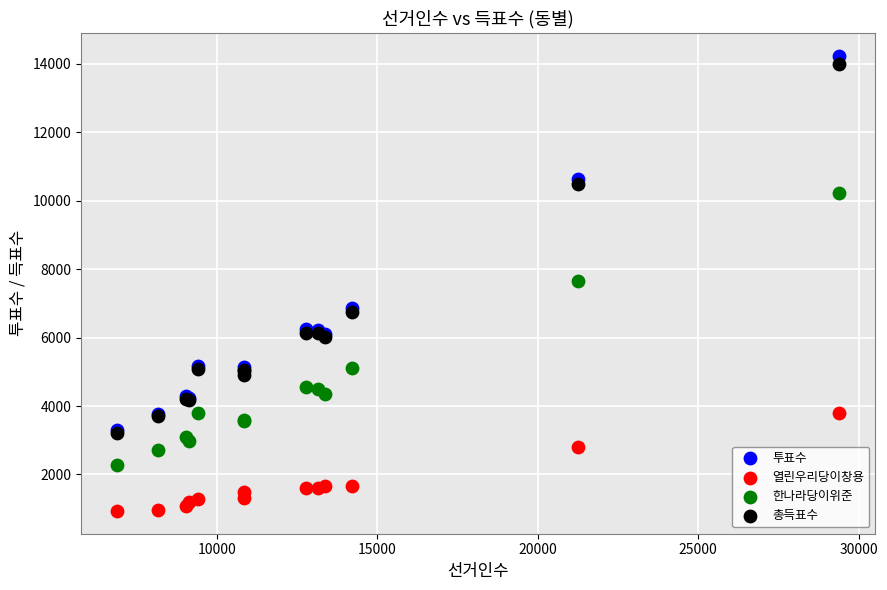

In the 투표수 series, what Y value is closest to 8763?

10635